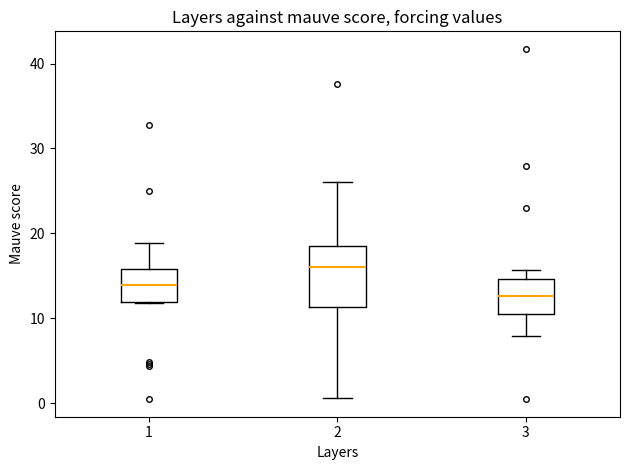

Where does the lower whisker of the box at x = 3 end on the y-axis? The values are not printed on the chart, so give them approximately, as read against the axis.

8